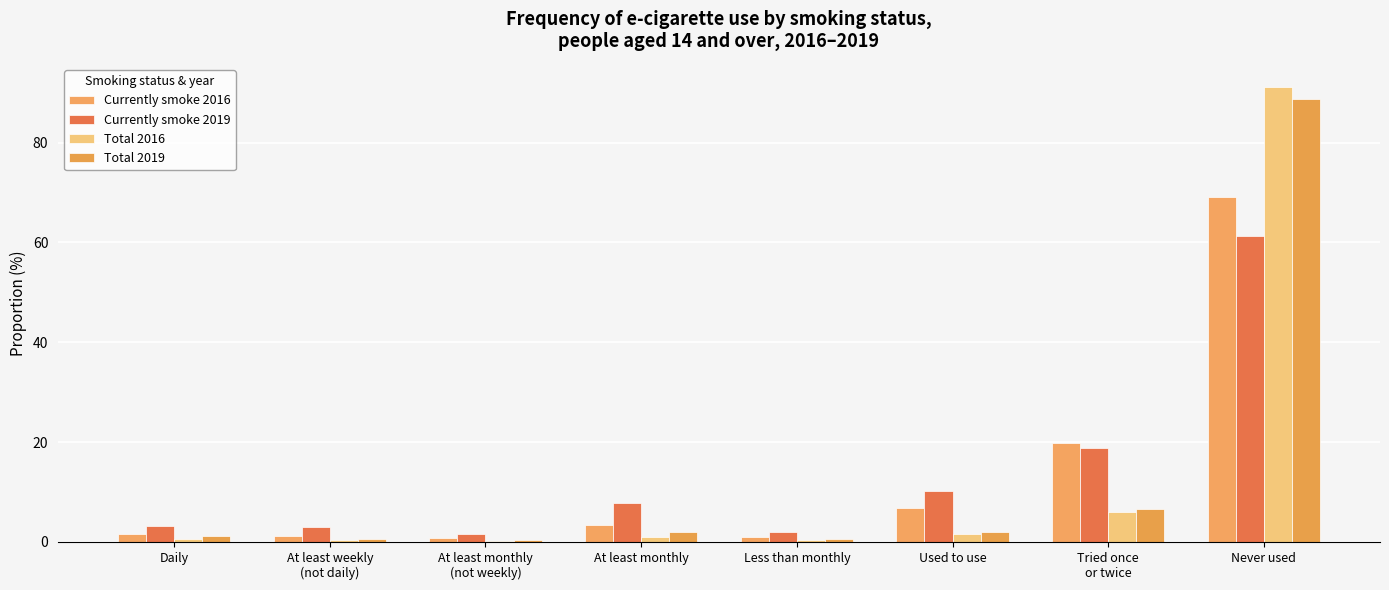

Reading left to right, transcribe all the data shown in this chart.

Currently smoke 2016: Daily=1.5	At least weekly
(not daily)=1.2	At least monthly
(not weekly)=0.7	At least monthly=3.4	Less than monthly=1.0	Used to use=6.8	Tried once
or twice=19.9	Never used=69.0
Currently smoke 2019: Daily=3.2	At least weekly
(not daily)=3.0	At least monthly
(not weekly)=1.6	At least monthly=7.8	Less than monthly=1.9	Used to use=10.2	Tried once
or twice=18.8	Never used=61.3
Total 2016: Daily=0.5	At least weekly
(not daily)=0.3	At least monthly
(not weekly)=0.1	At least monthly=0.9	Less than monthly=0.3	Used to use=1.6	Tried once
or twice=6.0	Never used=91.2
Total 2019: Daily=1.1	At least weekly
(not daily)=0.6	At least monthly
(not weekly)=0.4	At least monthly=2.0	Less than monthly=0.5	Used to use=2.0	Tried once
or twice=6.7	Never used=88.7